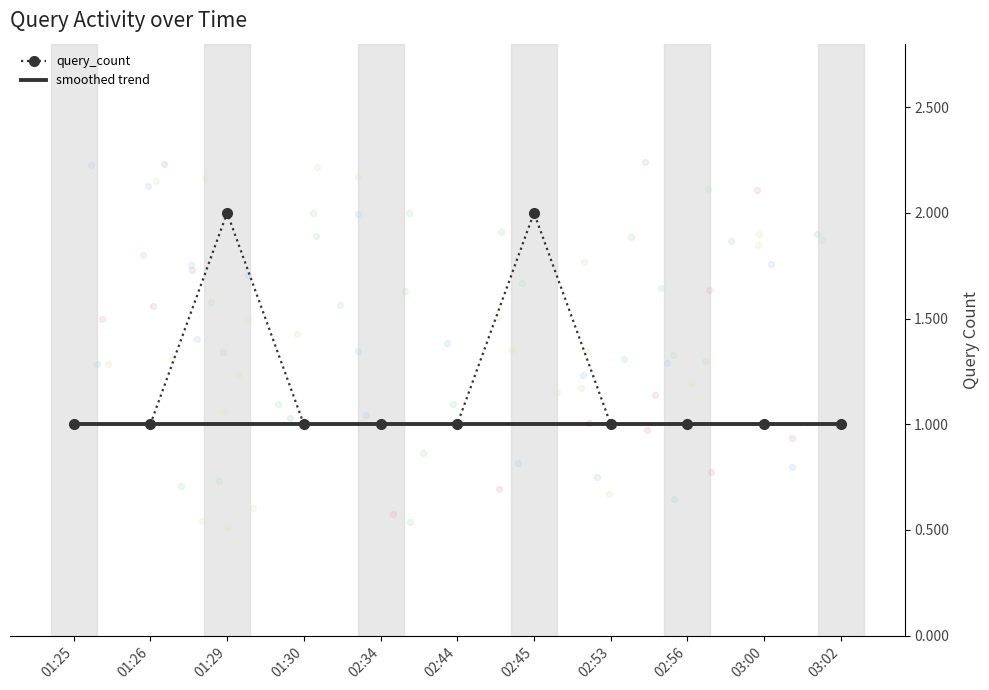

At how many categories does at least one series exceed 1?

2